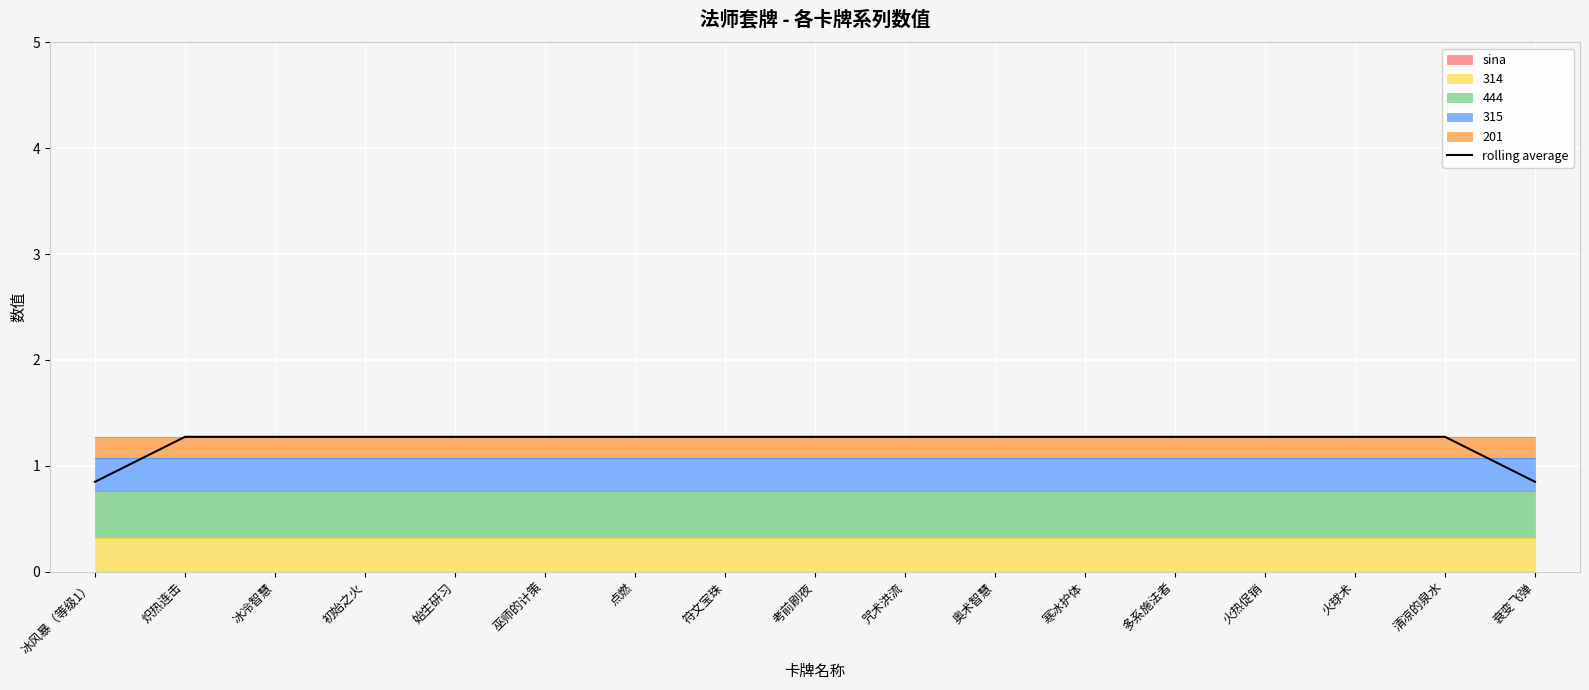

What is the value of the 10th point from the left?

1.3